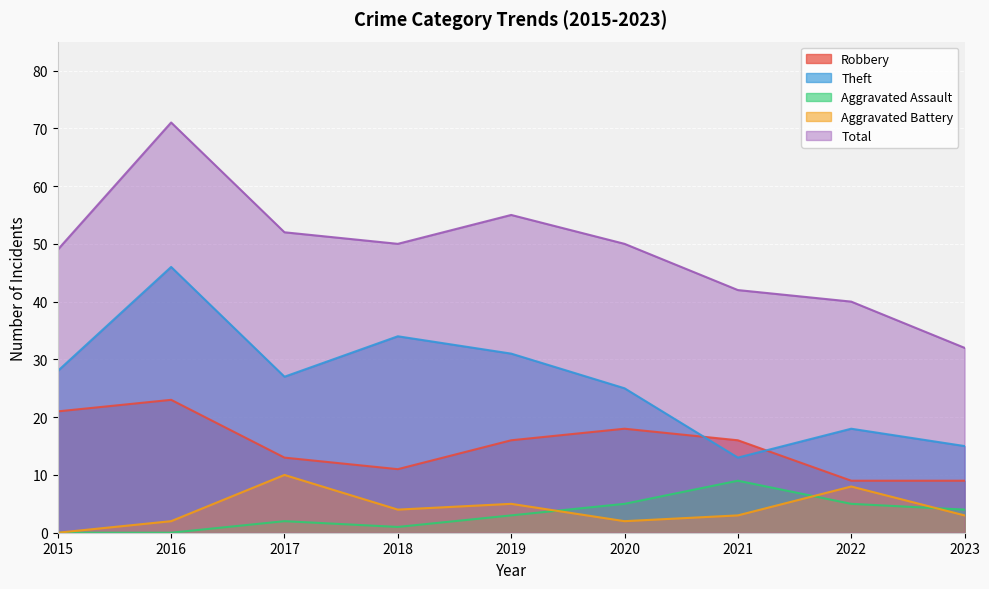

Count the Aggravated Battery values in the range 2 to 5.

6